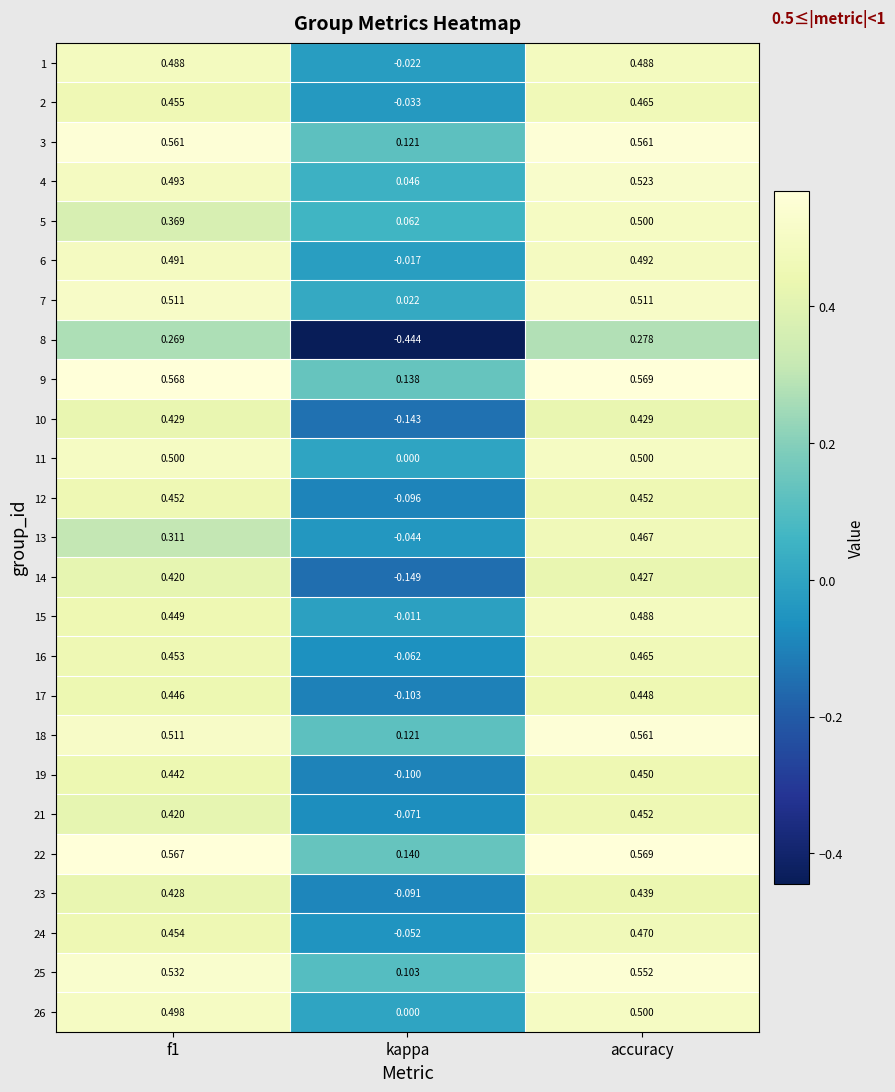

At which label is 9 closest to 0?

kappa